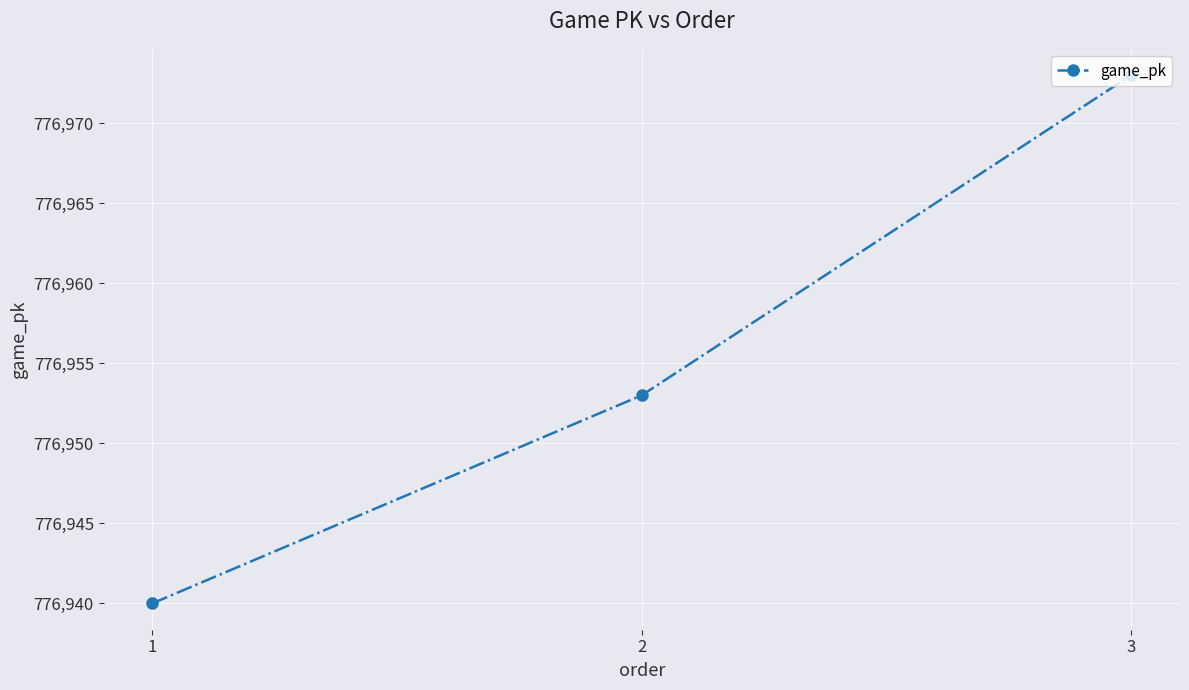

At which category does the chart reach its peak across all series?

3